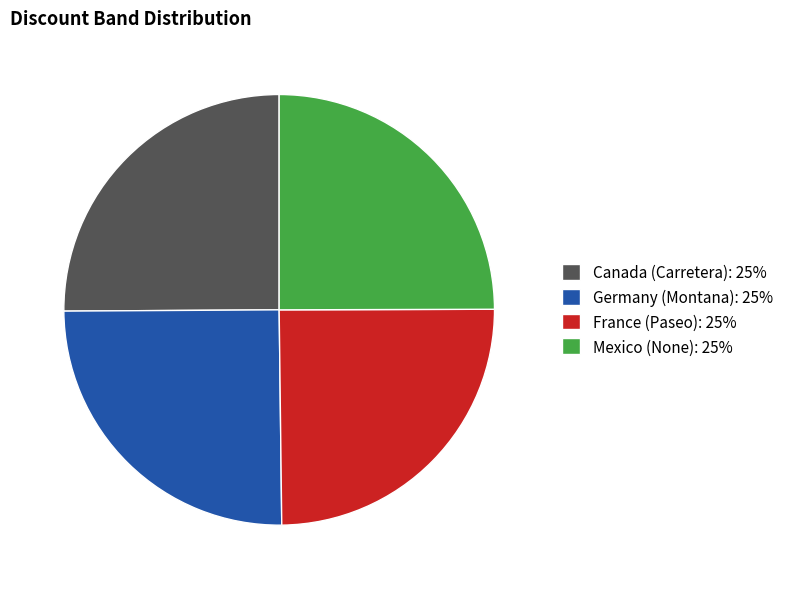

Is there a majority slice in this chart?

No